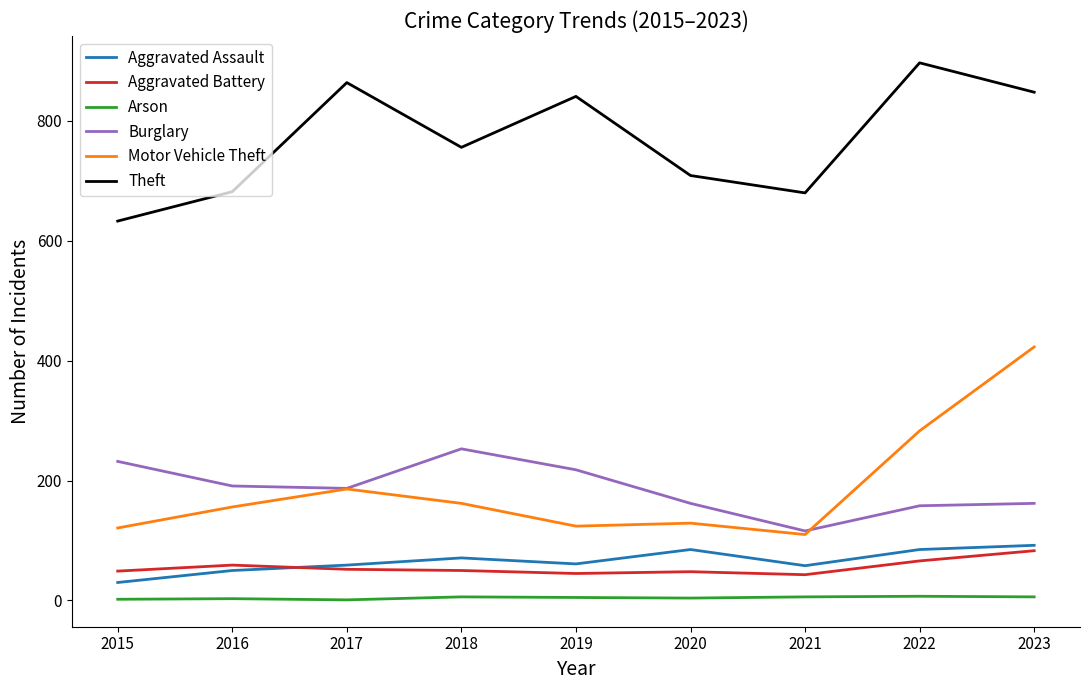

At how many categories does at least one series exceed 530?

9